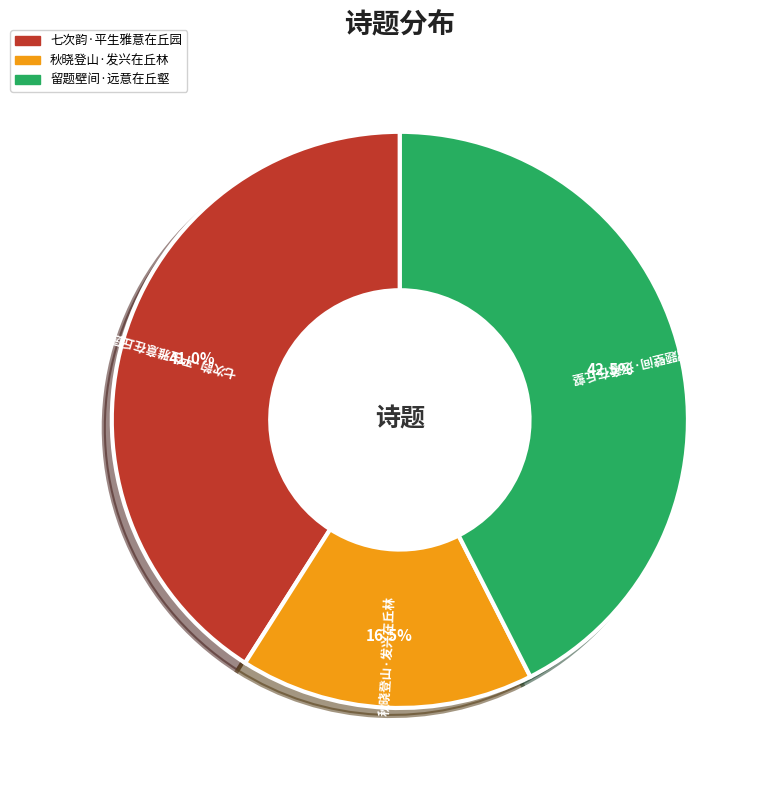

Combined, what portion of the pie is 留题壁间·远意在丘壑 and 秋晓登山·发兴在丘林?

59.0%